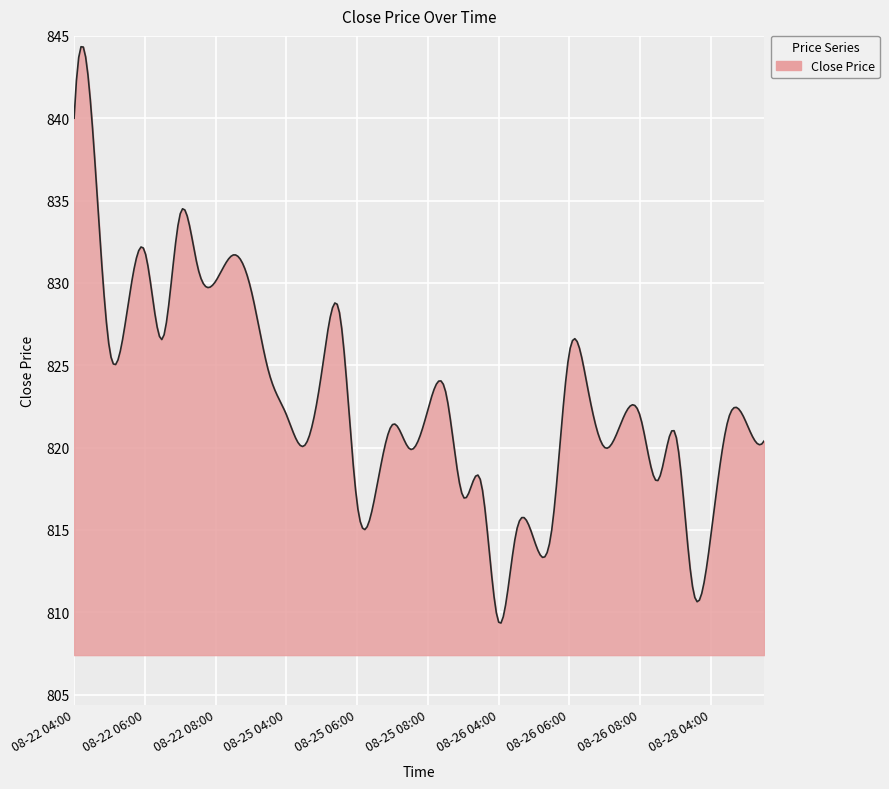

What is the greatest value displayed?

844.3